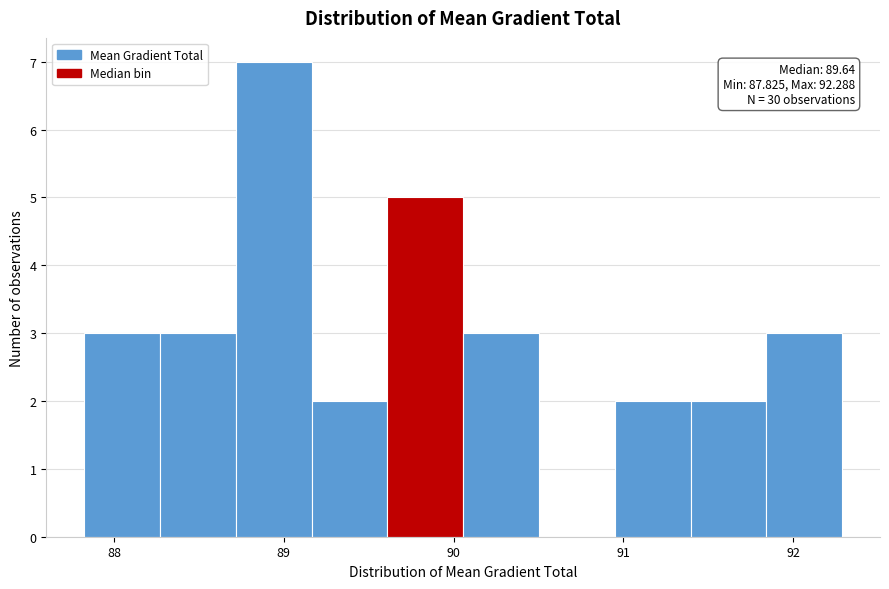

Which range on the x-axis has the tallest bar?

88.7 to 89.2